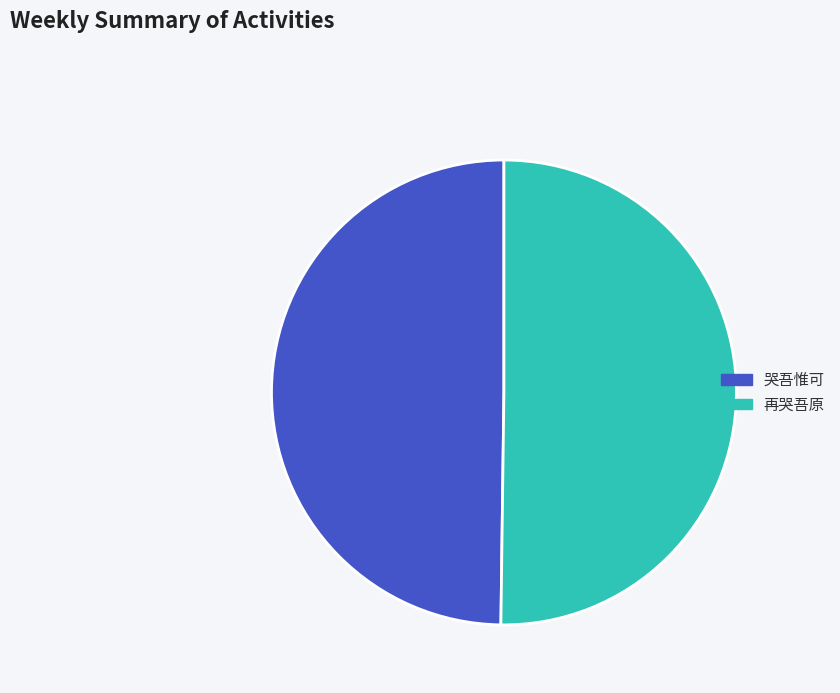

Is it true that 哭吾惟可 is 40% of the pie?

False